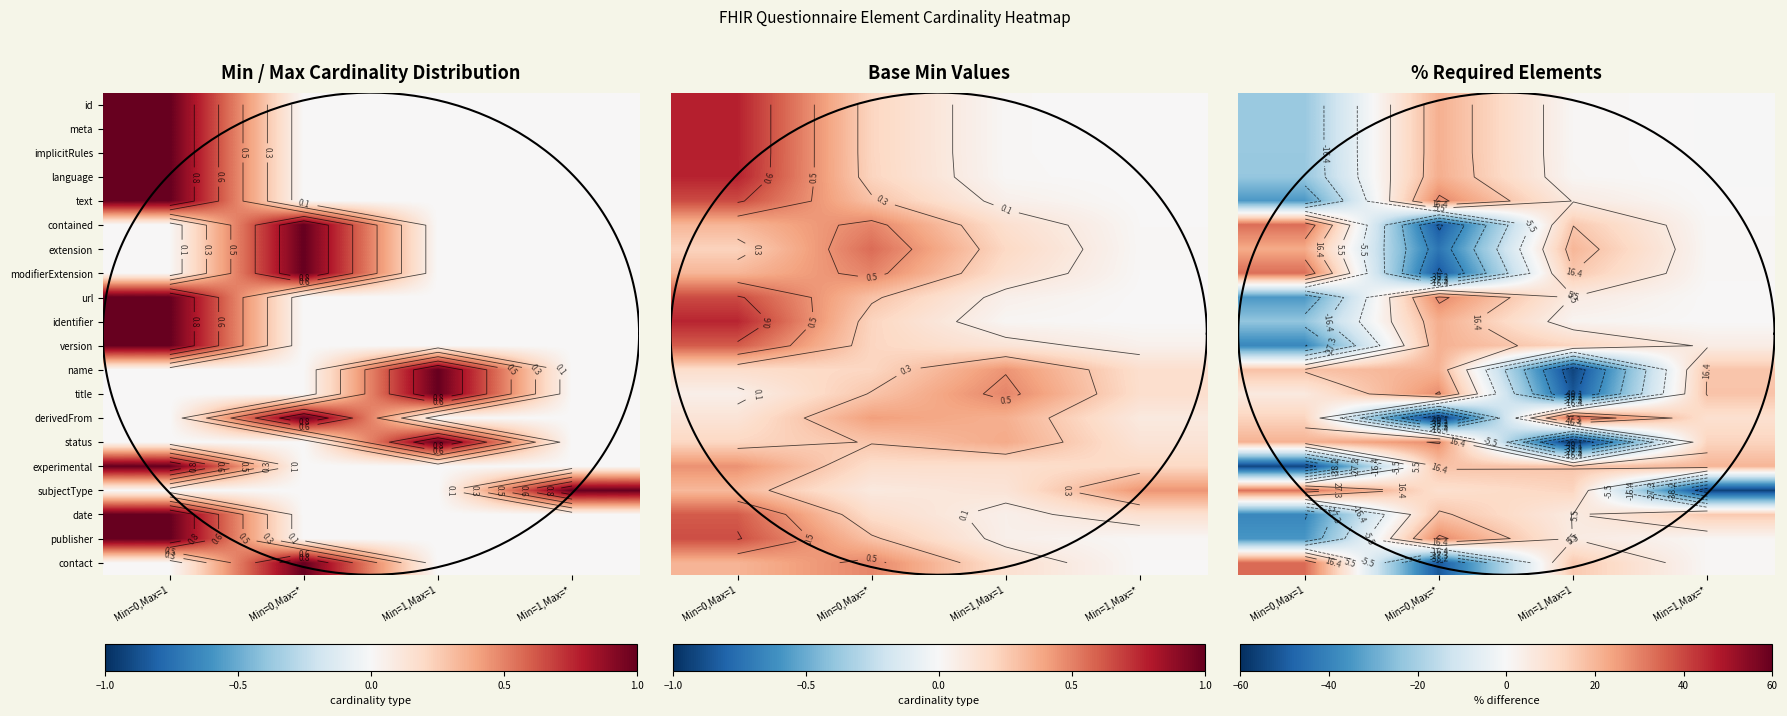

Which has a higher value, Min=1,Max=1 or Min=1,Max=*?

Min=1,Max=1